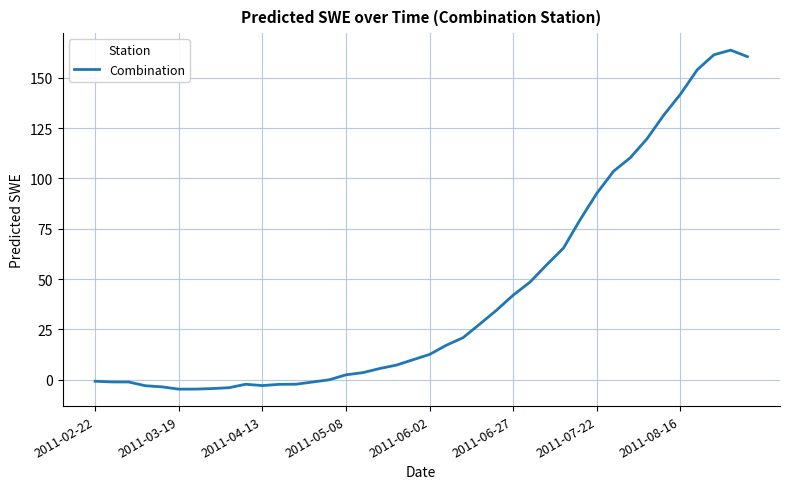

What is the minimum value shown in the chart?

-4.6